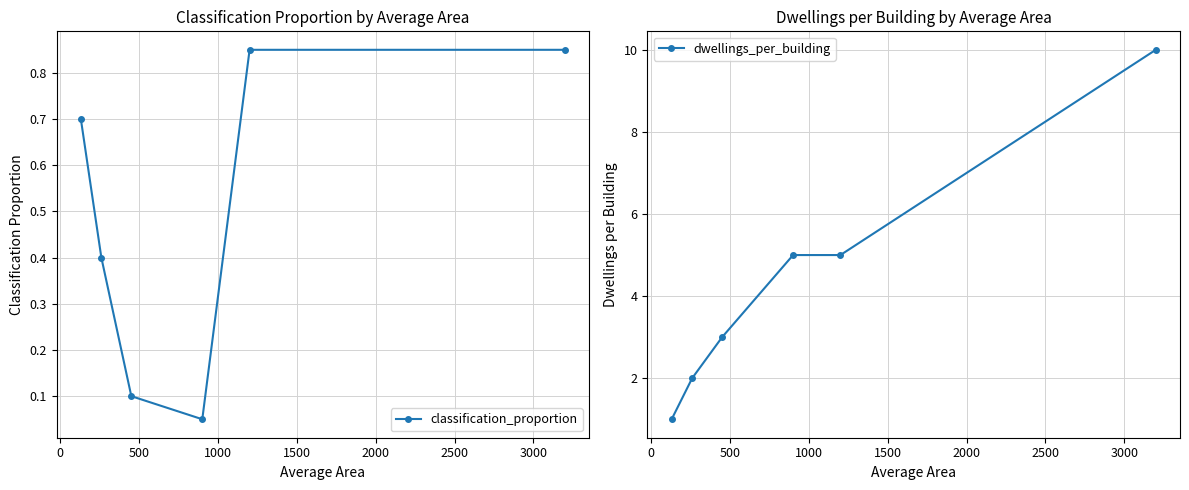

True or false: dwellings_per_building has more than 1 points higher than both neighbors.

False